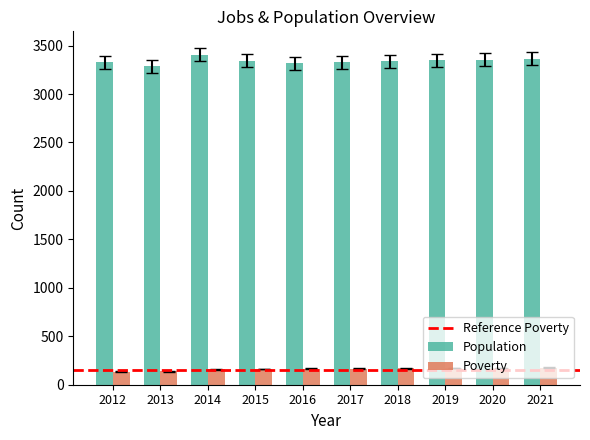

What is the difference between the Poverty values at 2013 and 2015?

24